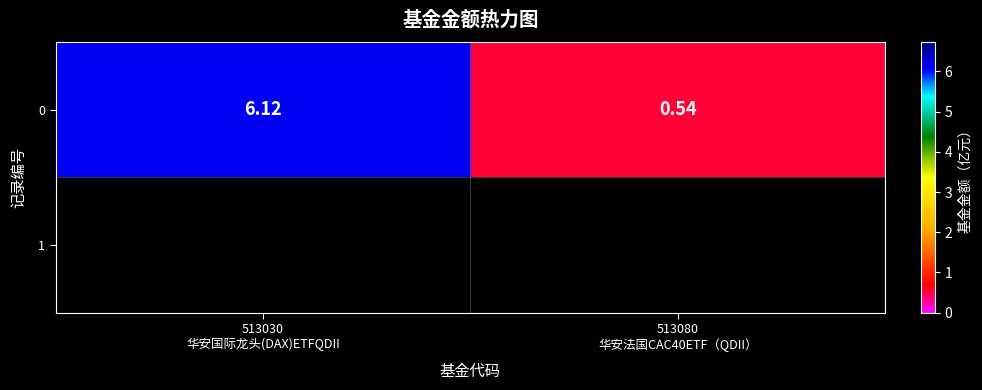

What is the change in value from 513030
华安国际龙头(DAX)ETFQDII to 513080
华安法国CAC40ETF（QDII）?

-5.6